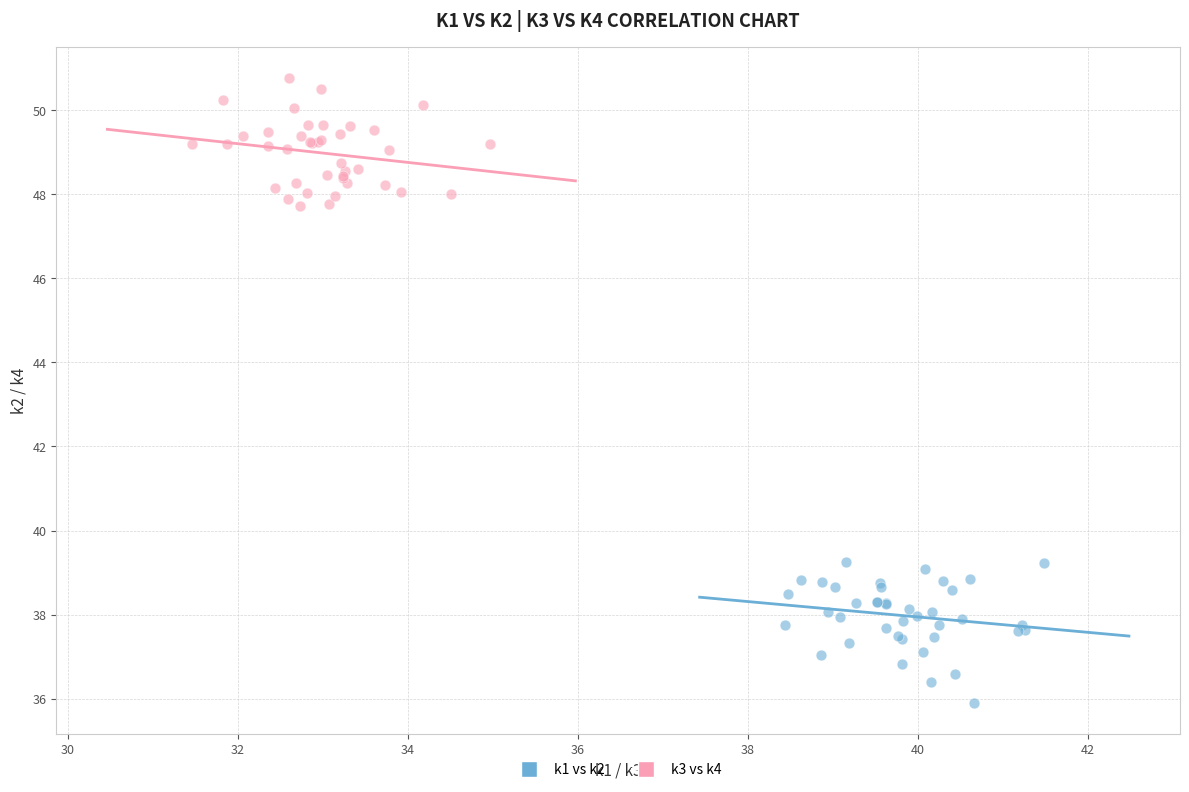

What are all the series names shown in the legend?

k1 vs k2, k3 vs k4